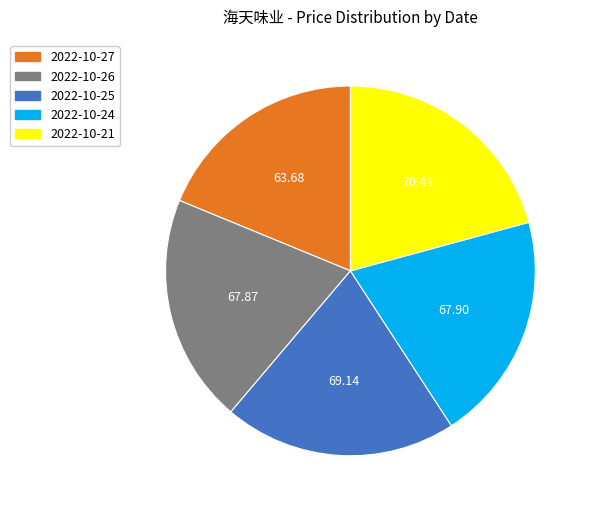

Is there a majority slice in this chart?

No